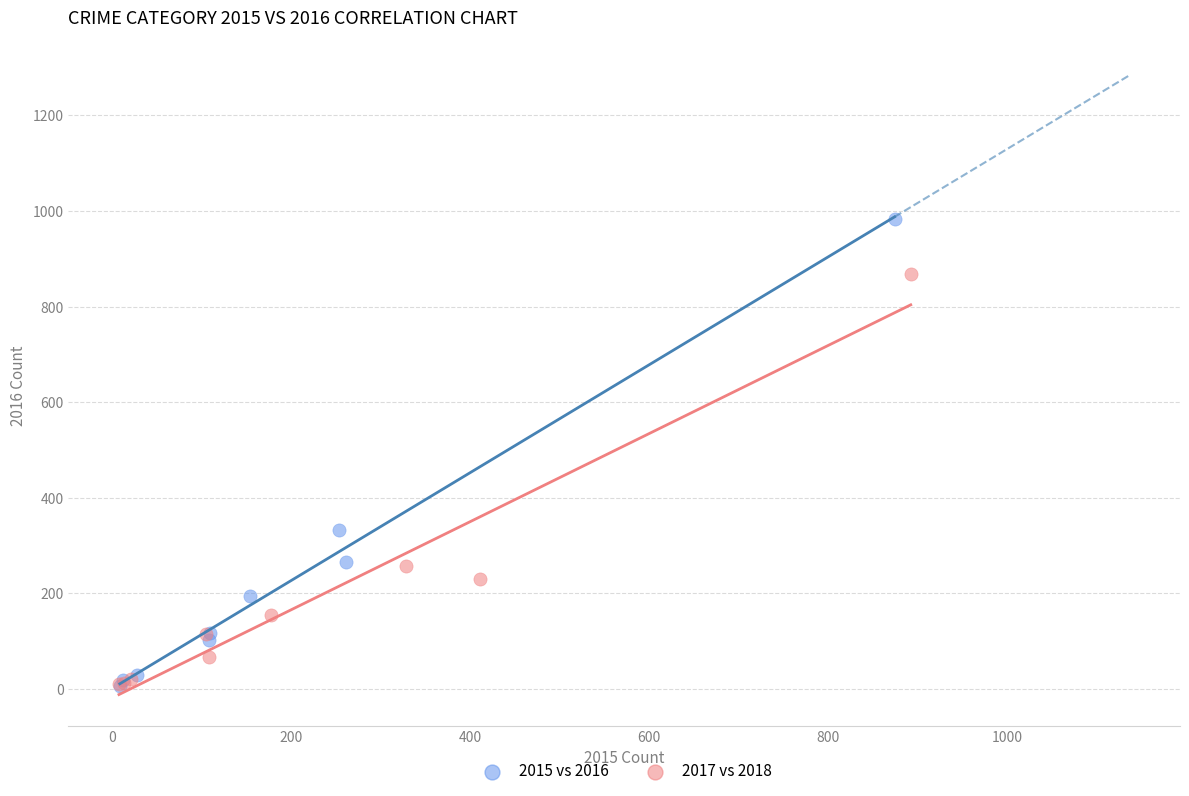

Which series contains the highest Y value?

2015 vs 2016